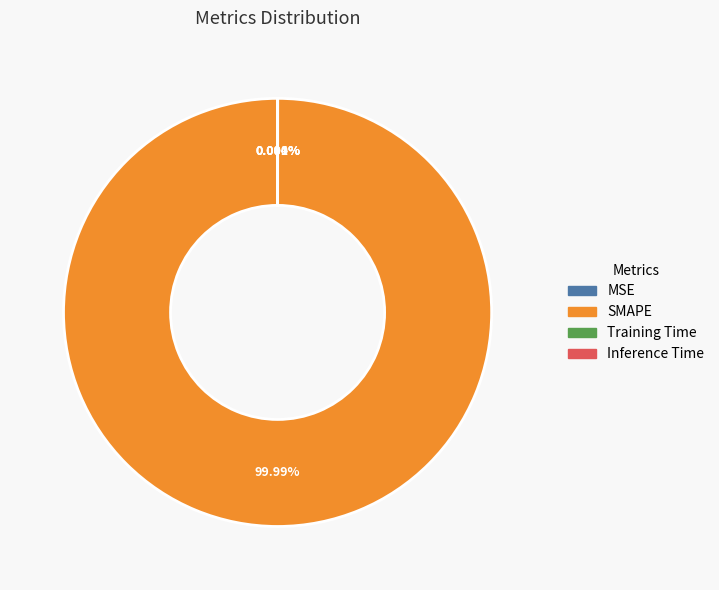

Count the number of slices in the pie.

4